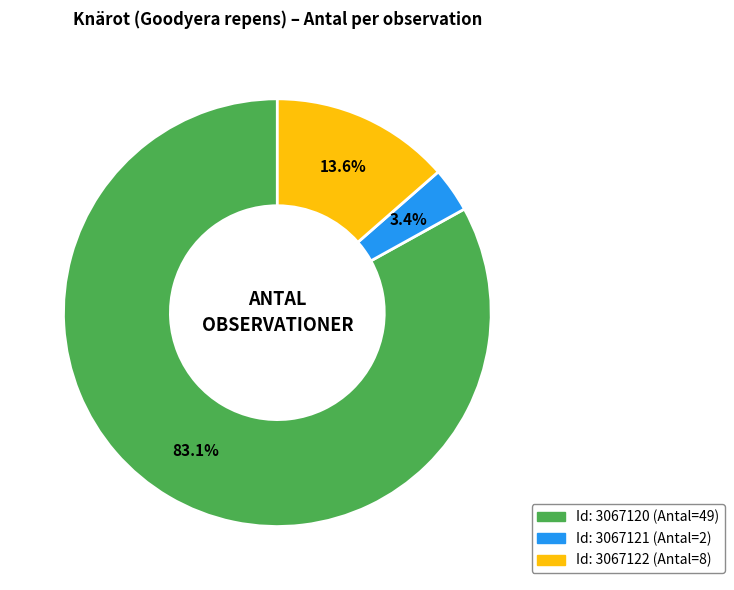

Does any single category account for the majority?

Yes